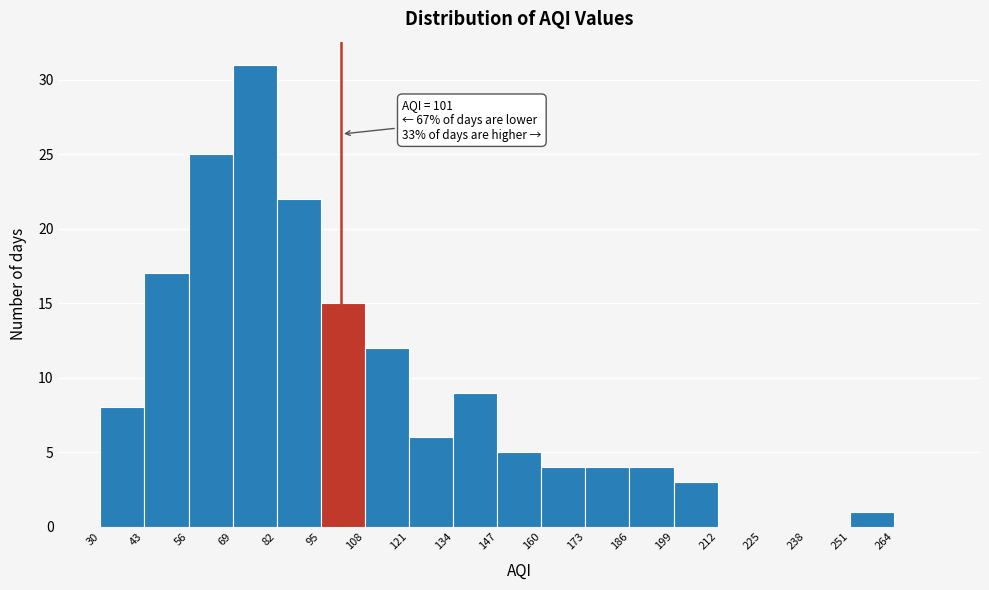

Which range on the x-axis has the tallest bar?

69 to 82